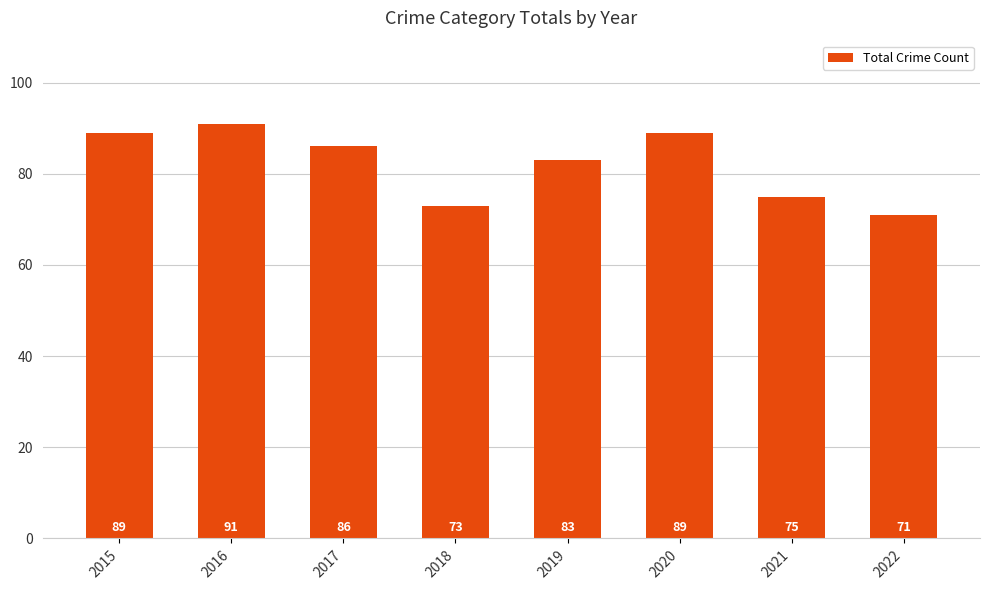

Which has a higher value, 2021 or 2016?

2016